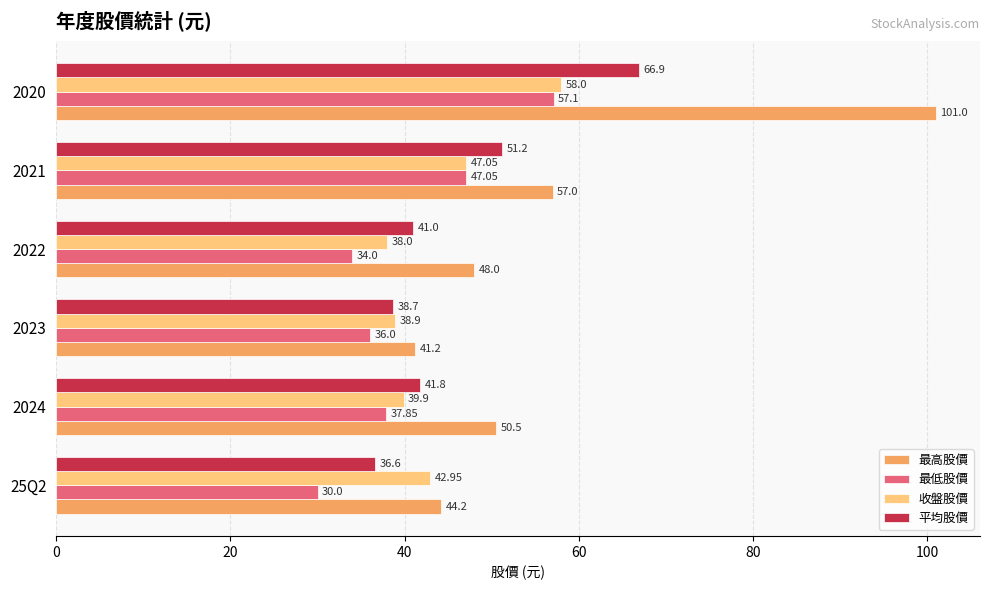

What is the difference between the maximum and second lowest values in the 平均股價 series?

28.2